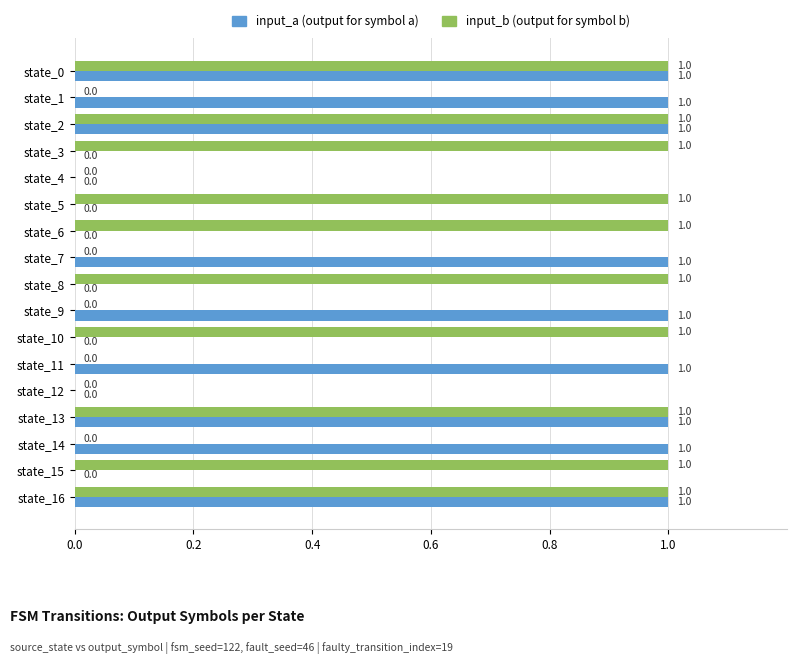

Which series changed the most between state_12 and state_14?

input_a (output for symbol a)